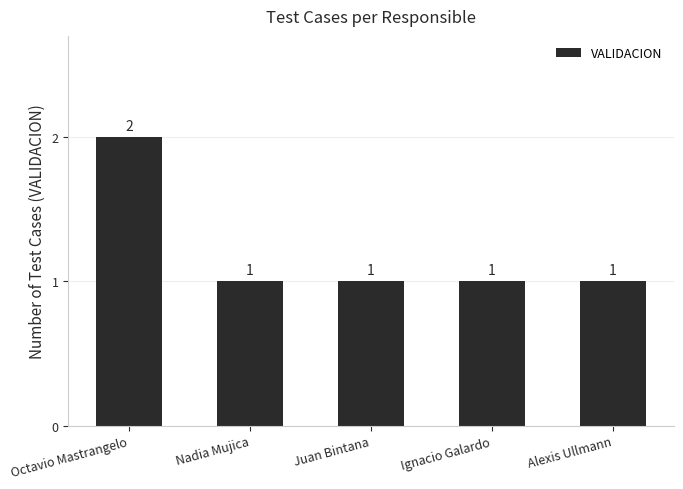

What is the change in value from Octavio Mastrangelo to Juan Bintana?

-1